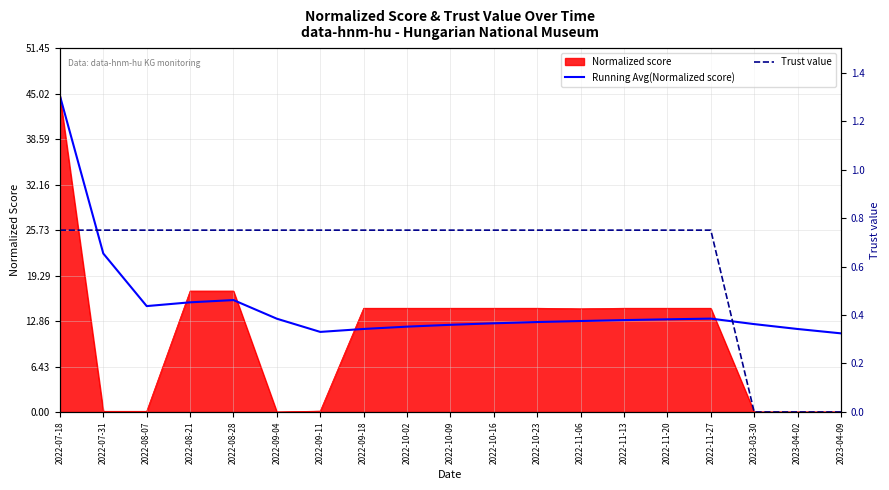

What is the lowest value of the Running Avg(Normalized score) series?

11.1